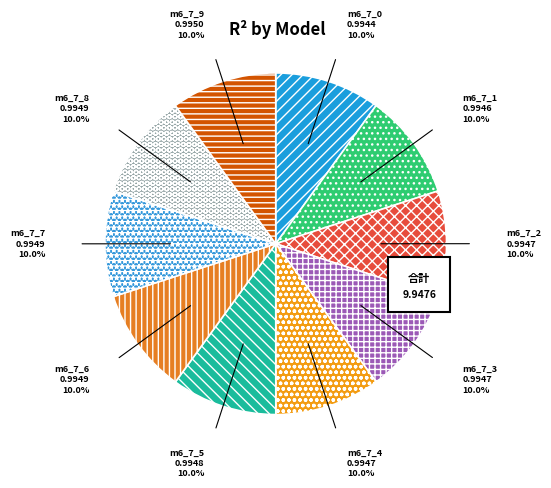

Does model_6_7_5 represent more than half of the total?

No